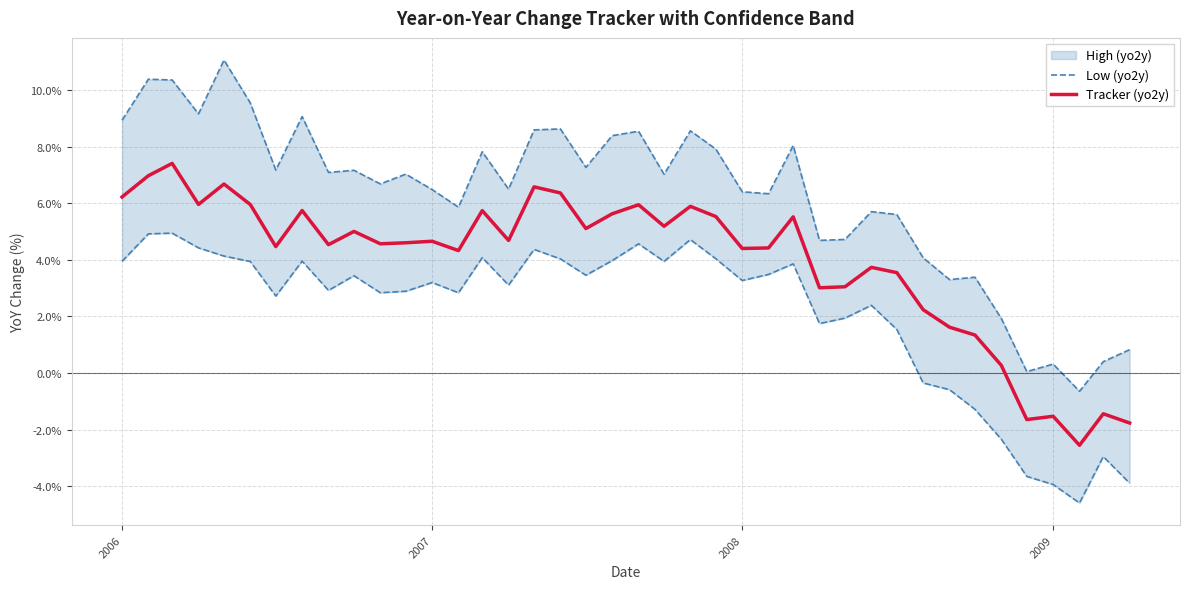

What is the lowest value of the Tracker (yo2y) series?

-2.6